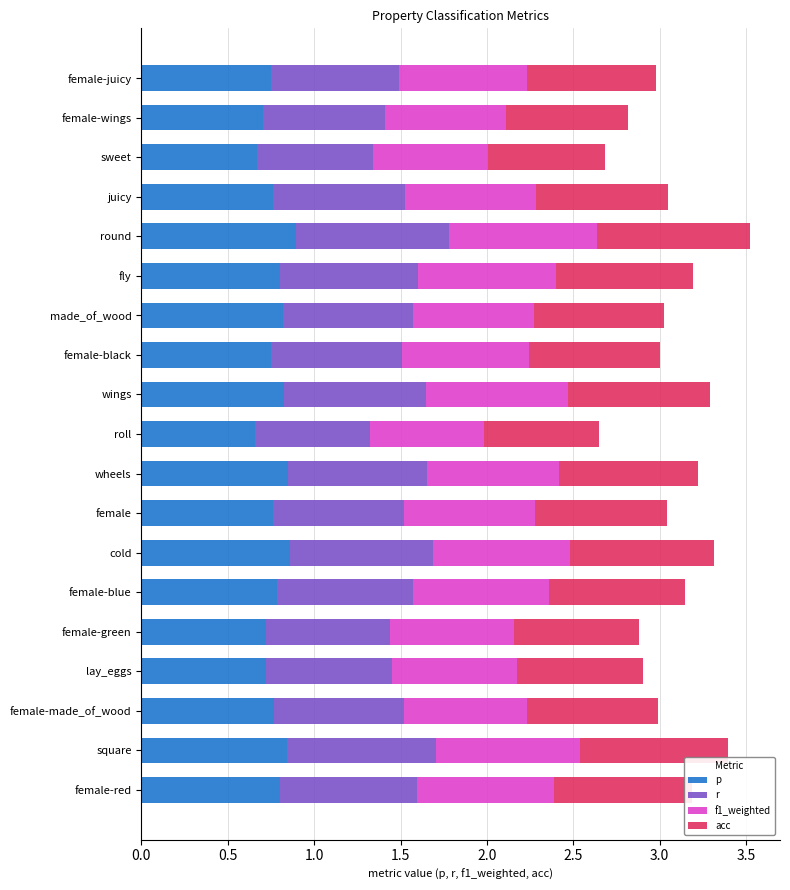

What is the total value across all series at round?

3.5